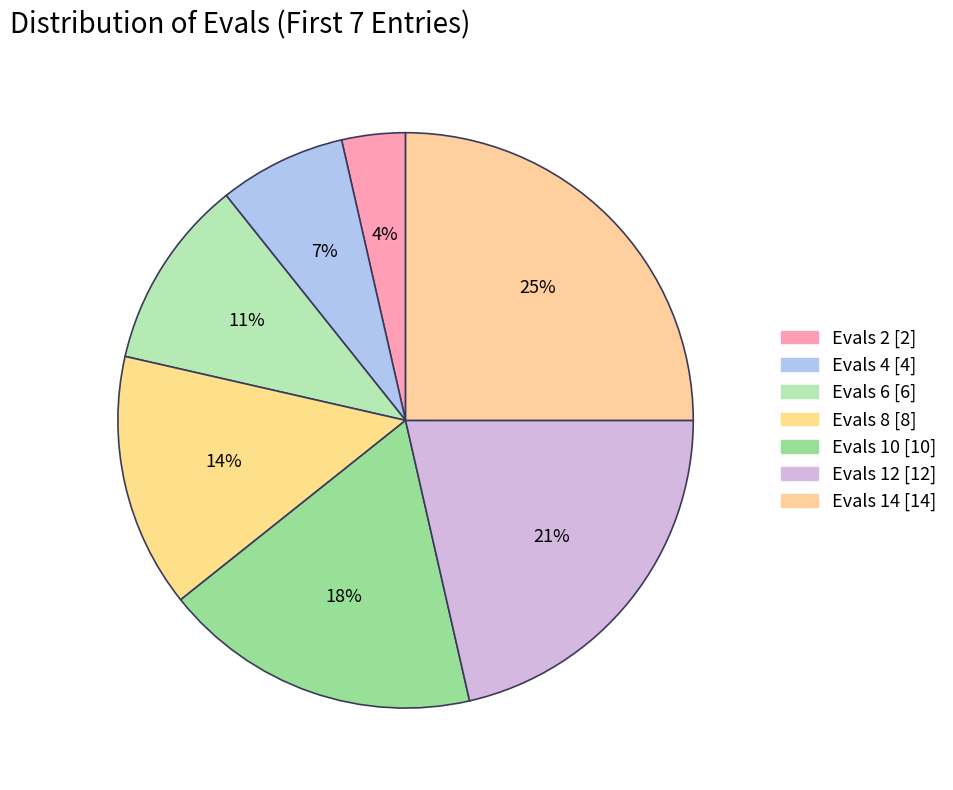

To the nearest percent, what is the average slice percentage?

14%